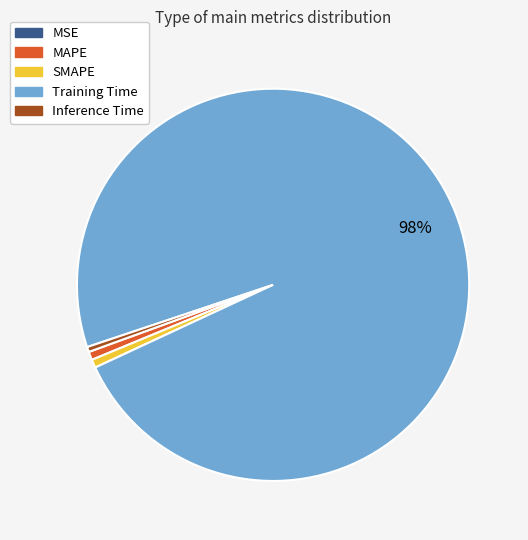

To the nearest percent, what is the average slice percentage?

20%